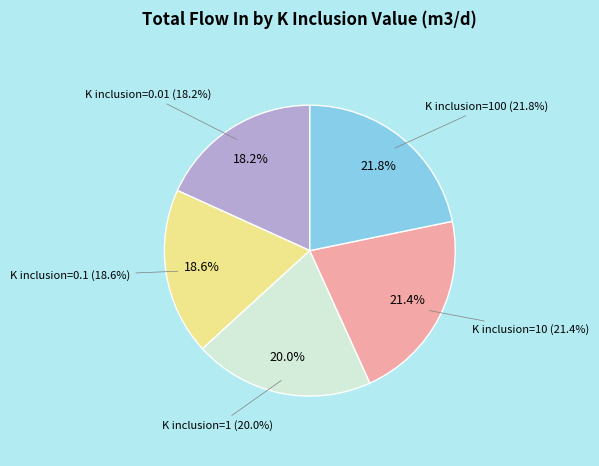

What is the total percentage of K inclusion=1 and K inclusion=0.01?

38.2%